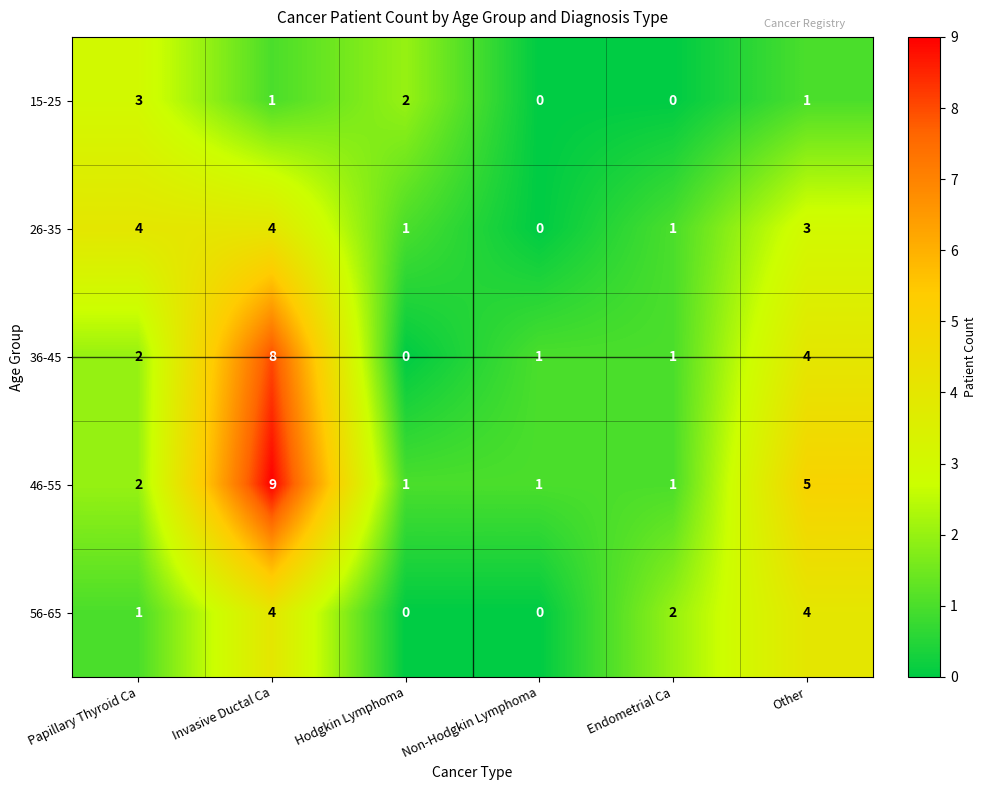

Reading left to right, list all the values displayed in this chart.

15-25: Papillary Thyroid Ca=3	Invasive Ductal Ca=1	Hodgkin Lymphoma=2	Non-Hodgkin Lymphoma=0	Endometrial Ca=0	Other=1
26-35: Papillary Thyroid Ca=4	Invasive Ductal Ca=4	Hodgkin Lymphoma=1	Non-Hodgkin Lymphoma=0	Endometrial Ca=1	Other=3
36-45: Papillary Thyroid Ca=2	Invasive Ductal Ca=8	Hodgkin Lymphoma=0	Non-Hodgkin Lymphoma=1	Endometrial Ca=1	Other=4
46-55: Papillary Thyroid Ca=2	Invasive Ductal Ca=9	Hodgkin Lymphoma=1	Non-Hodgkin Lymphoma=1	Endometrial Ca=1	Other=5
56-65: Papillary Thyroid Ca=1	Invasive Ductal Ca=4	Hodgkin Lymphoma=0	Non-Hodgkin Lymphoma=0	Endometrial Ca=2	Other=4